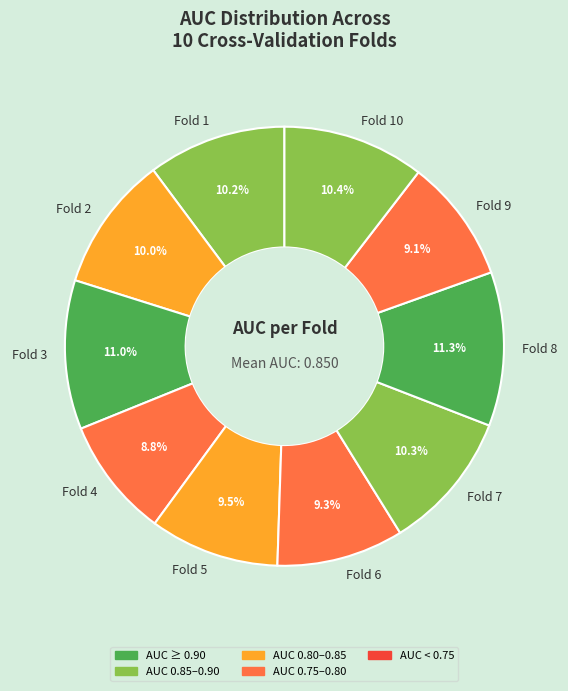

Is there a majority slice in this chart?

No